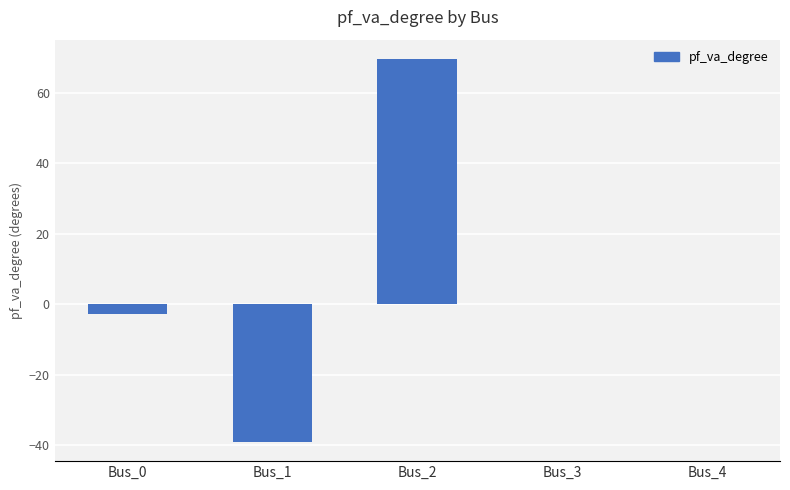

Which has a higher value, Bus_2 or Bus_4?

Bus_2